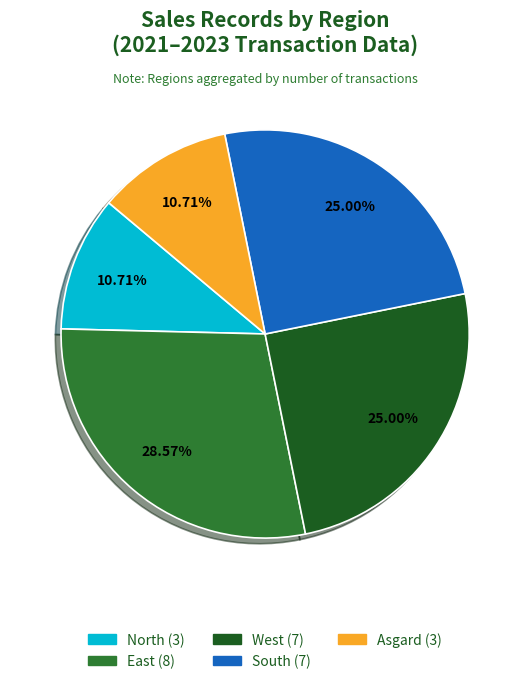

To the nearest percent, what is the average slice percentage?

20%